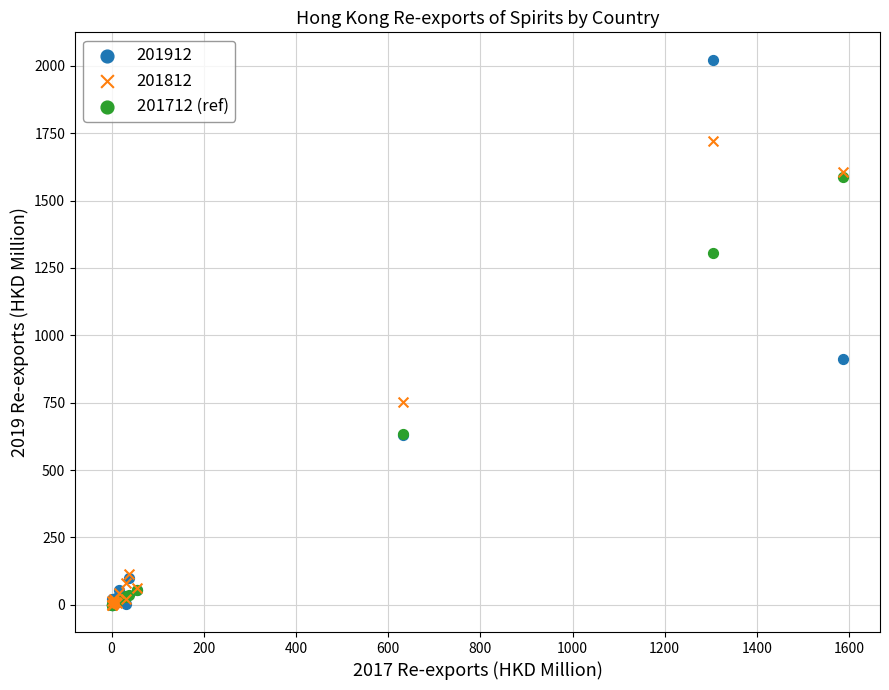

In the 201712 (ref) series, what Y value is closest to 793?

632.7